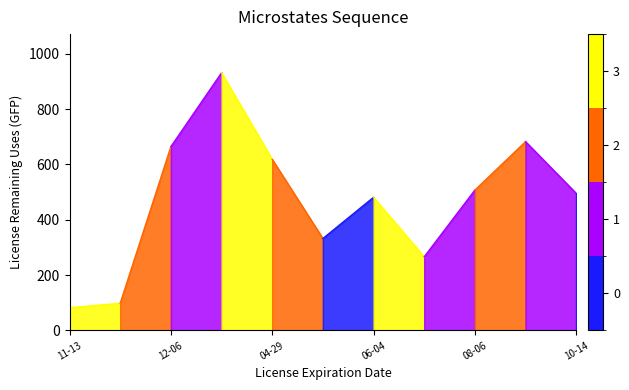

What is the total value across all series at 2018-12-06?

673